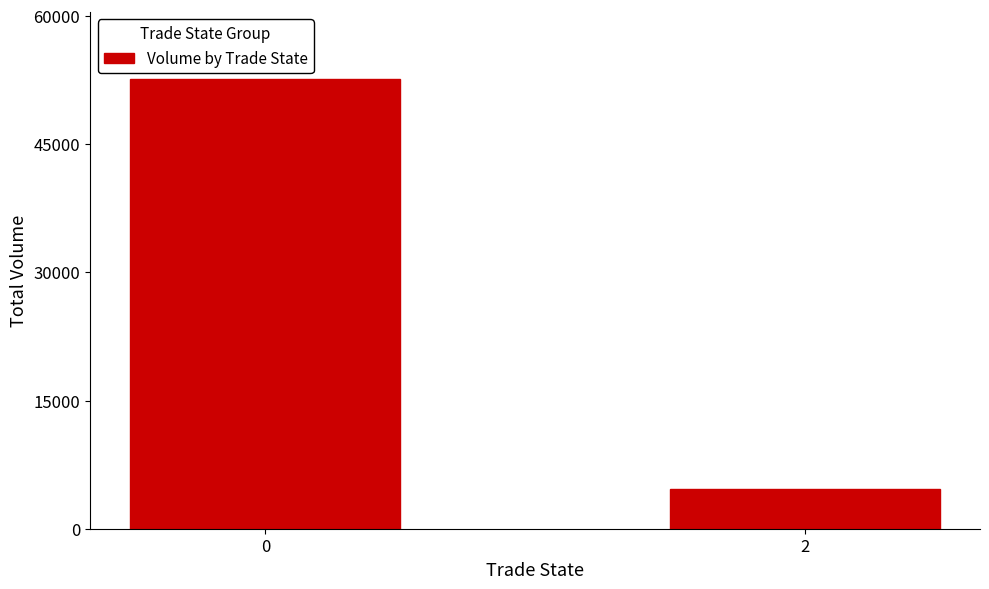

Reading left to right, transcribe all the data shown in this chart.

52589.1	4666.5